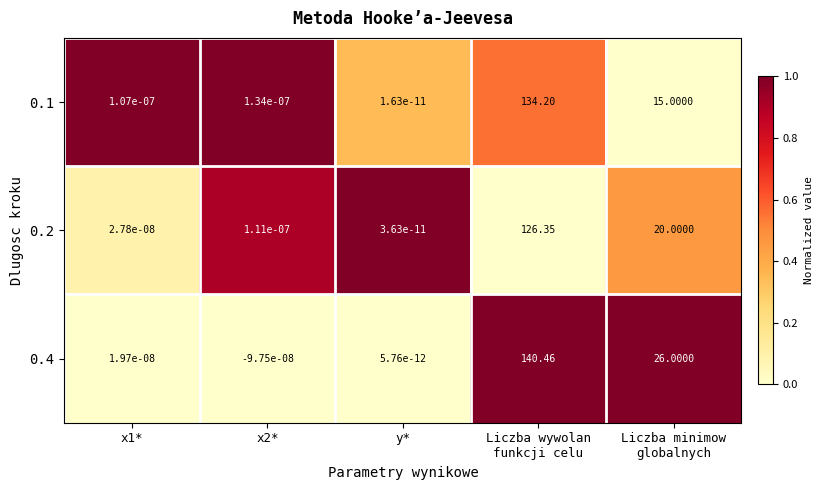

Which series has the largest total across all categories?

0.4